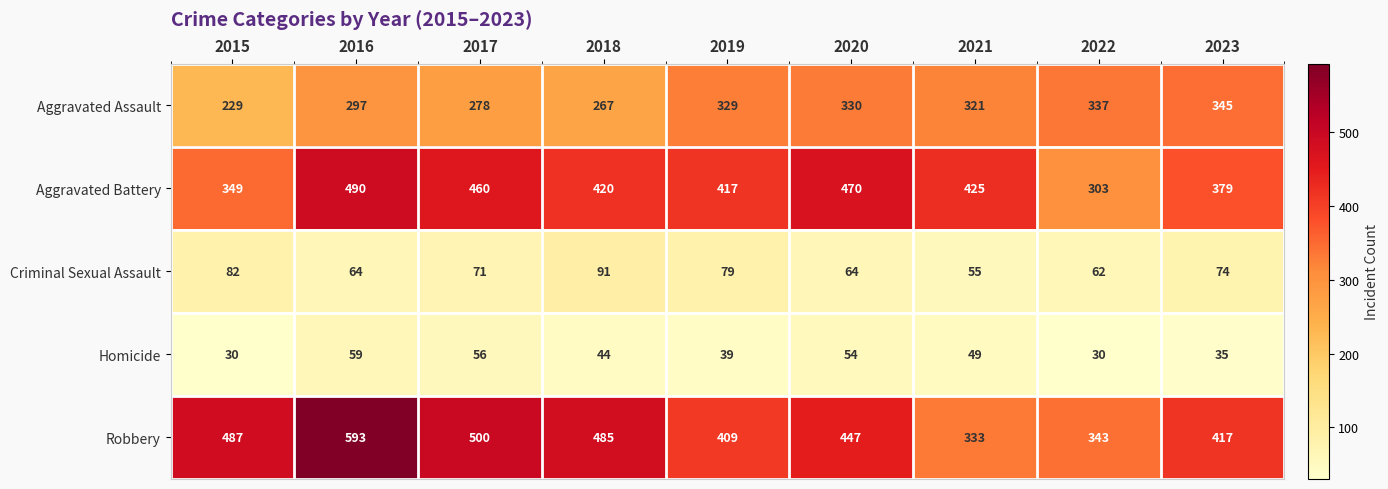

At which label does Robbery reach its minimum?

2021